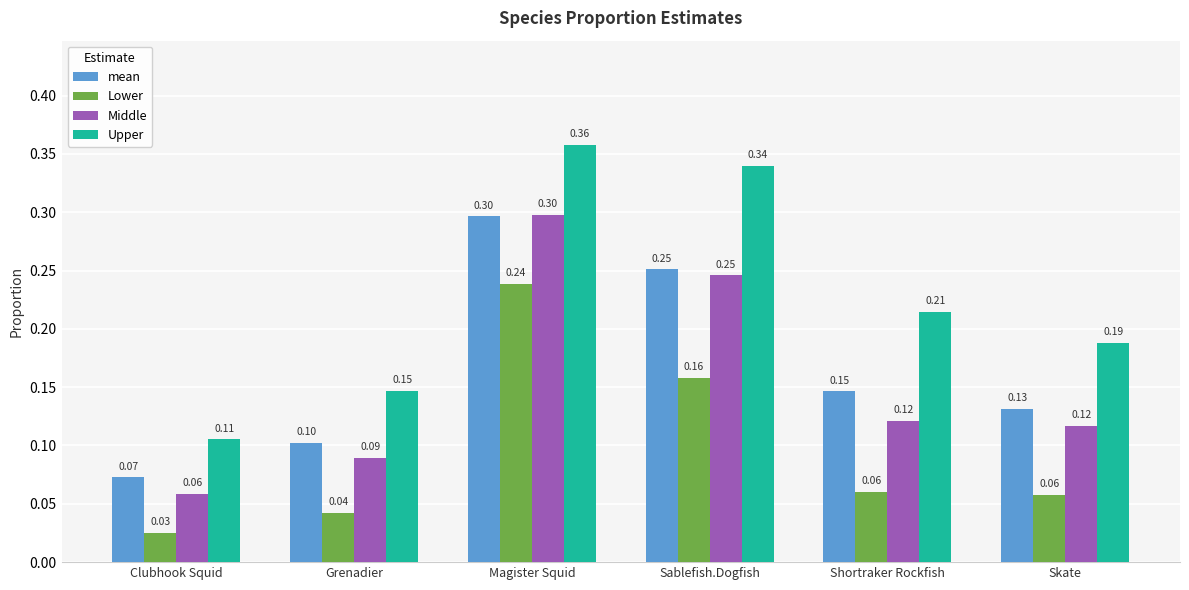

Which series has the largest total across all categories?

Upper